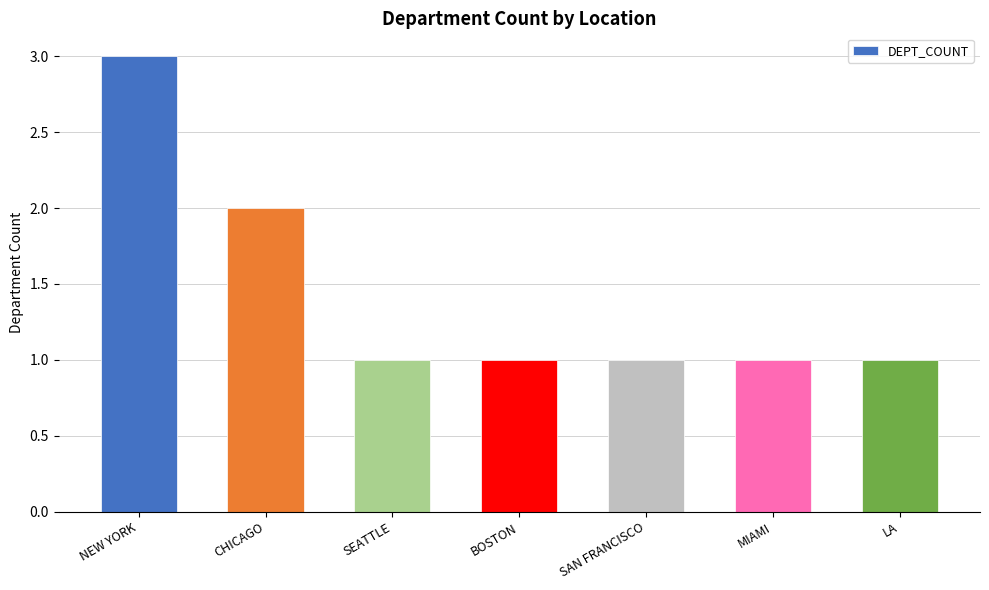

What is the label of the 3rd bar from the right?

SAN FRANCISCO